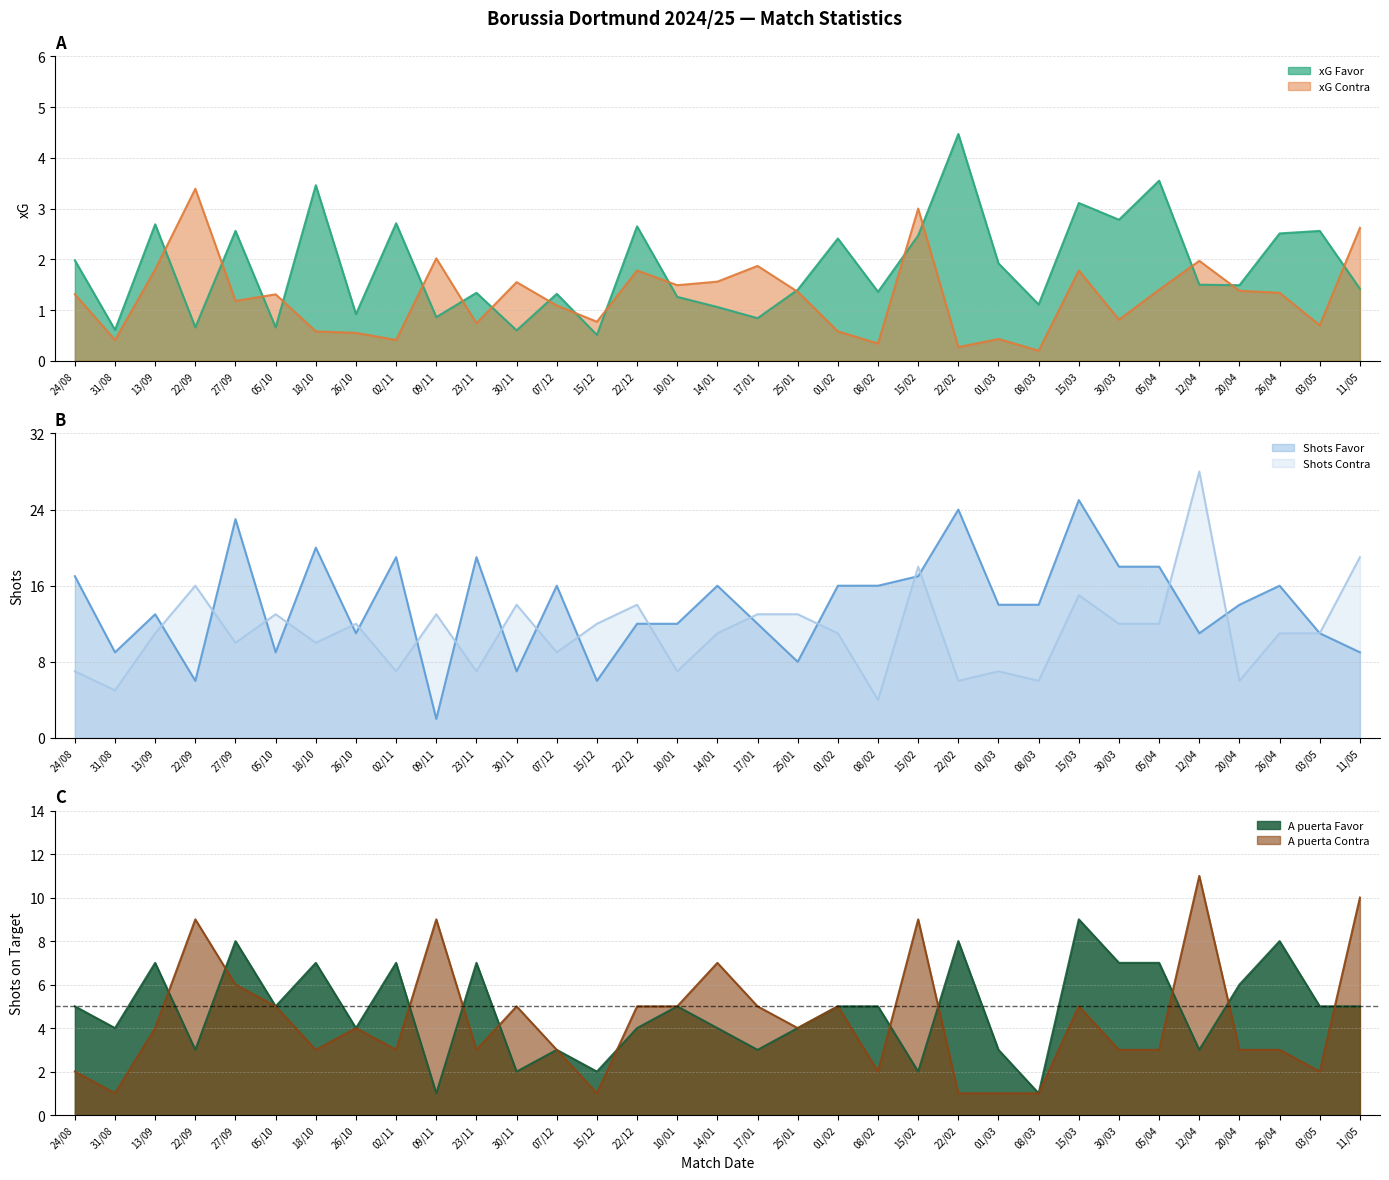

Is it true that xG Favor equals 1.5 at 20/04?

True